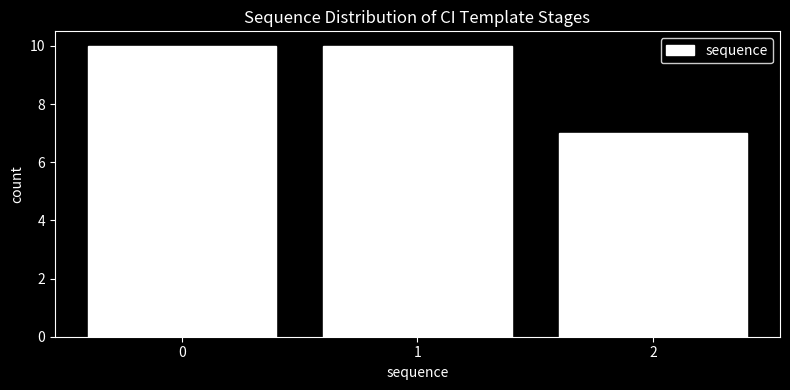

Reading right to left, list all the values displayed in this chart.

7	10	10